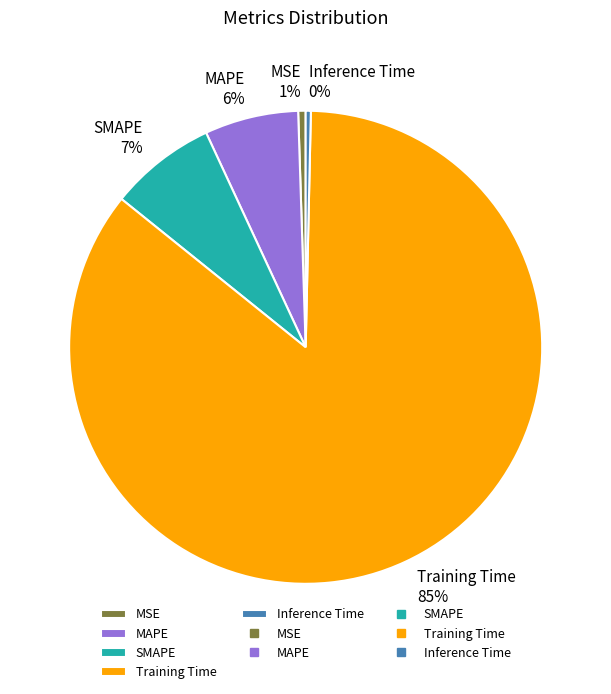

Which has a higher value, SMAPE or MSE?

SMAPE